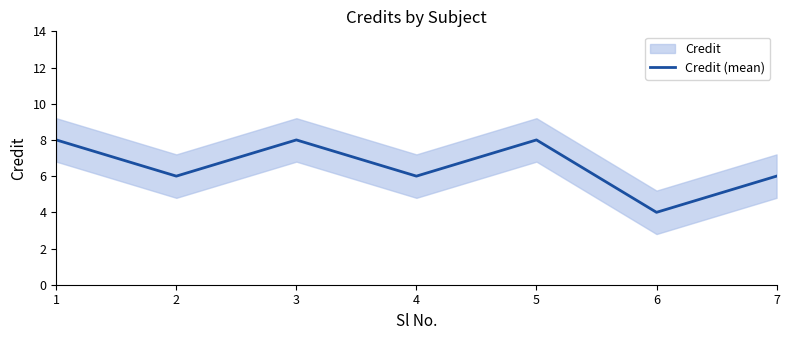

True or false: the data has more than 2 interior local peaks.

False